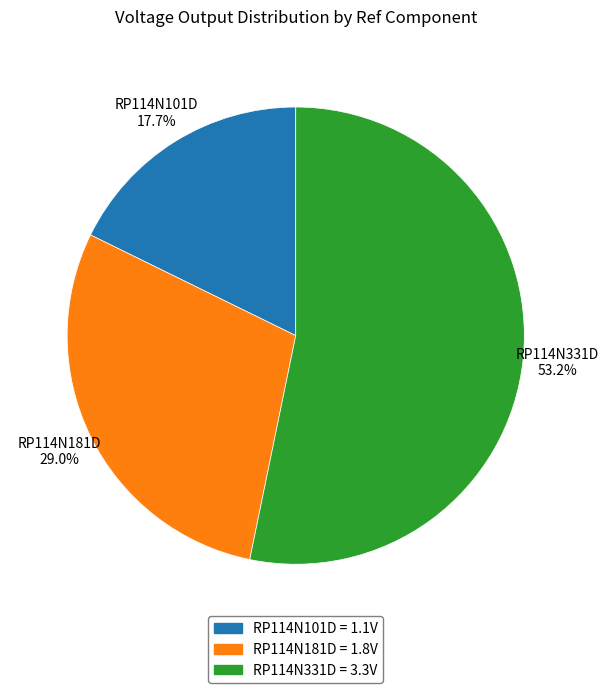

True or false: RP114N331D accounts for 53% of the total.

True